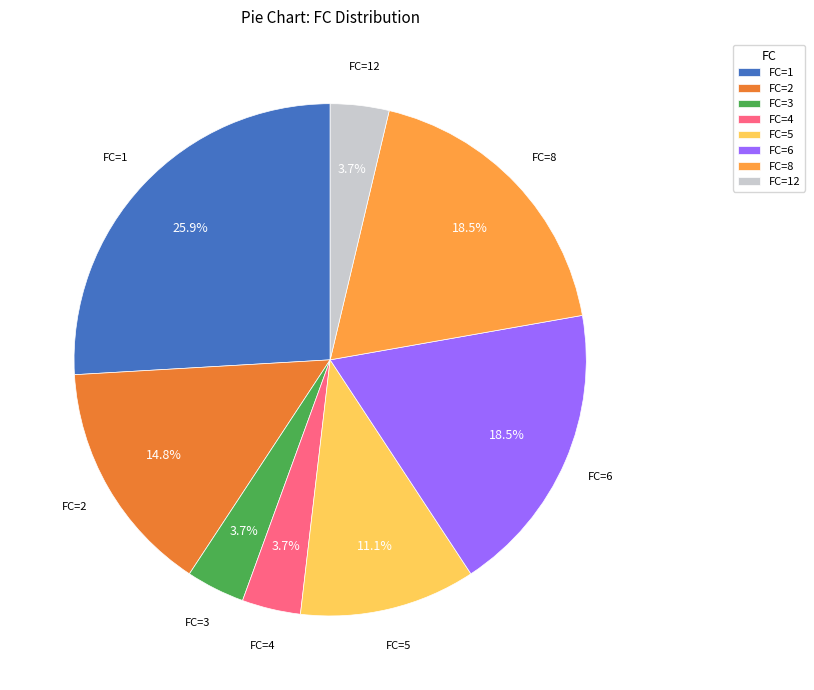

Which slice is the largest?

FC=1